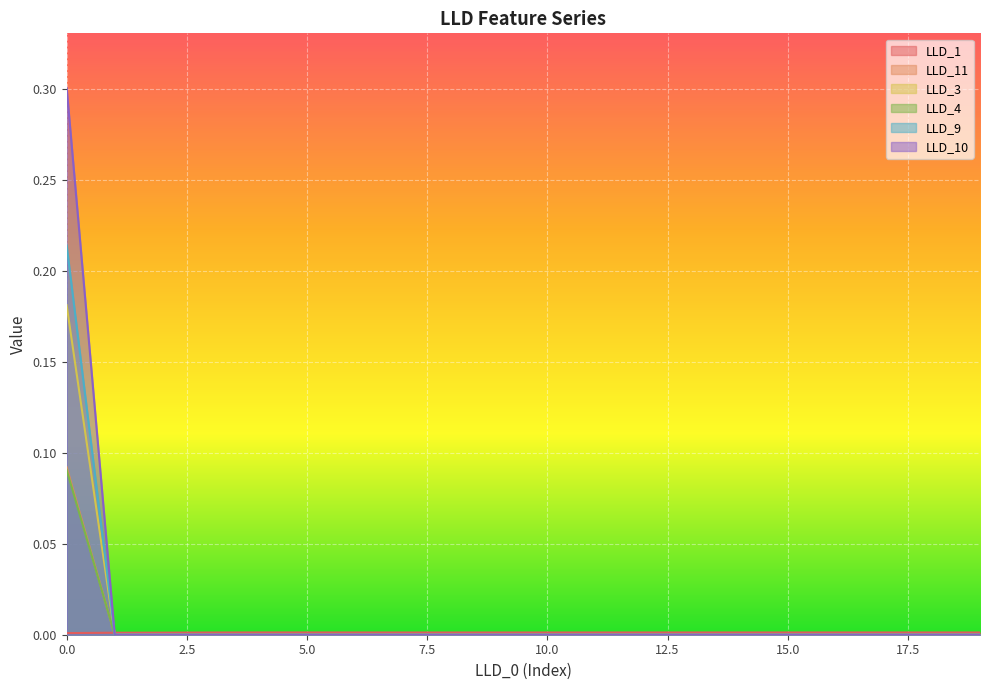

What is the greatest value displayed?

0.3